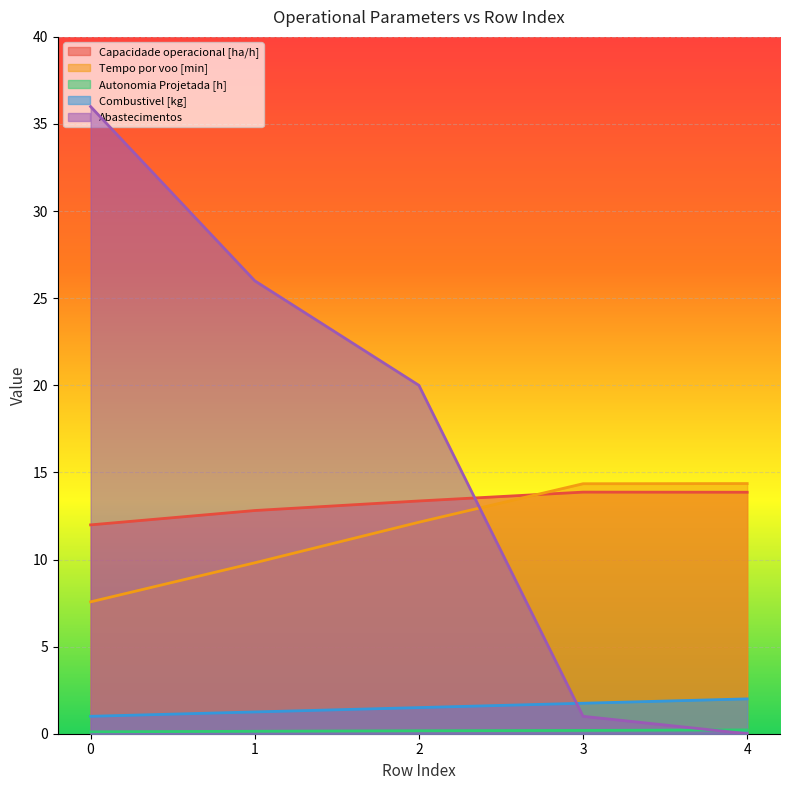

How many Autonomia Projetada [h] values are between 0 and 1?

5